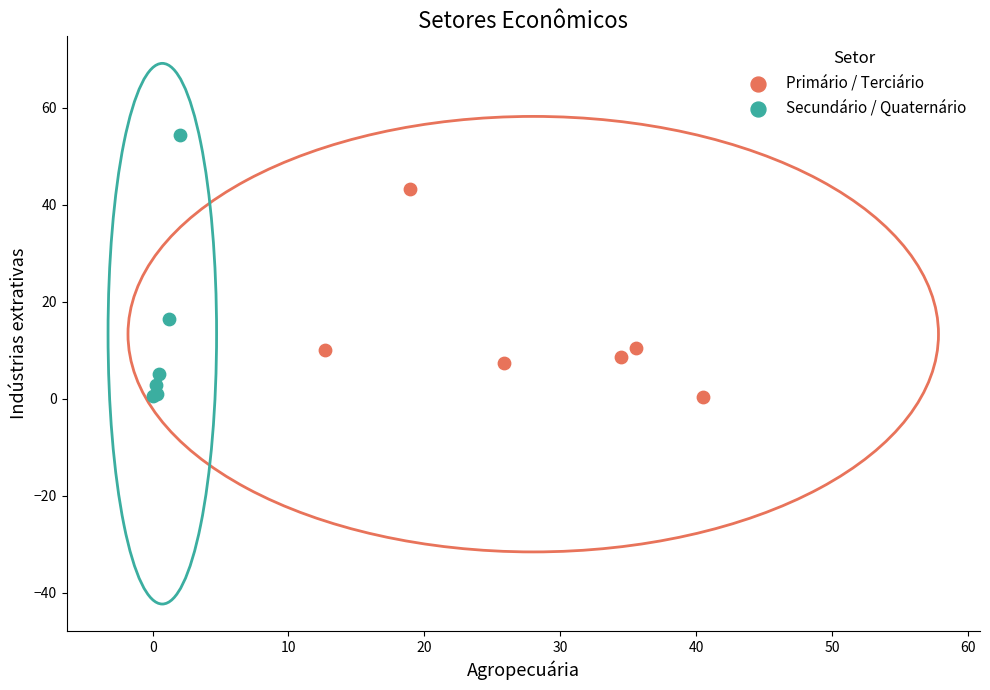

Which series has the widest spread of Y values?

Secundário / Quaternário